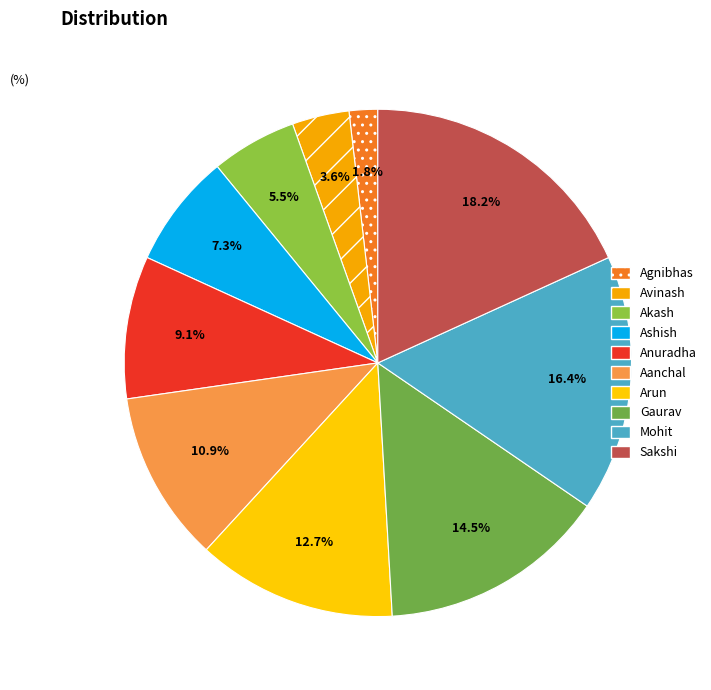

To the nearest percent, what portion does Ashish represent?

7%